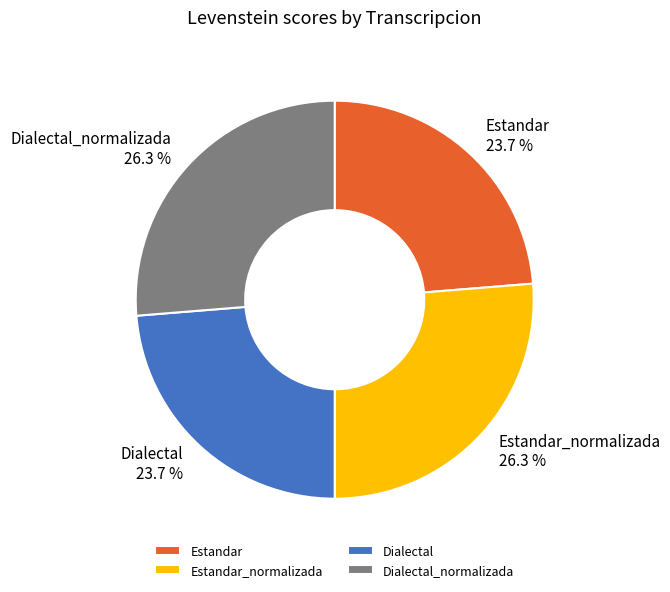

Combined, what portion of the pie is Dialectal_normalizada and Dialectal?

50.0%